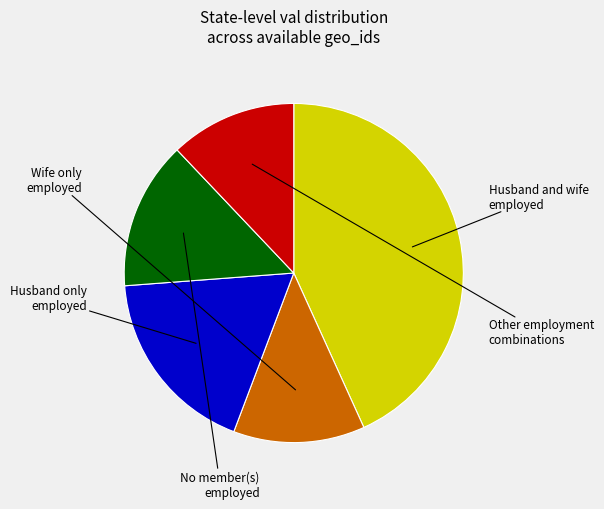

Is there any slice that represents more than half of the pie?

No